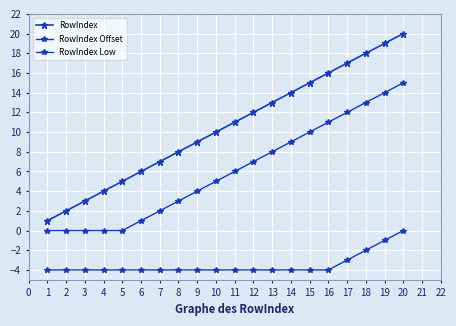

True or false: RowIndex Low and RowIndex Offset cross at least once.

False